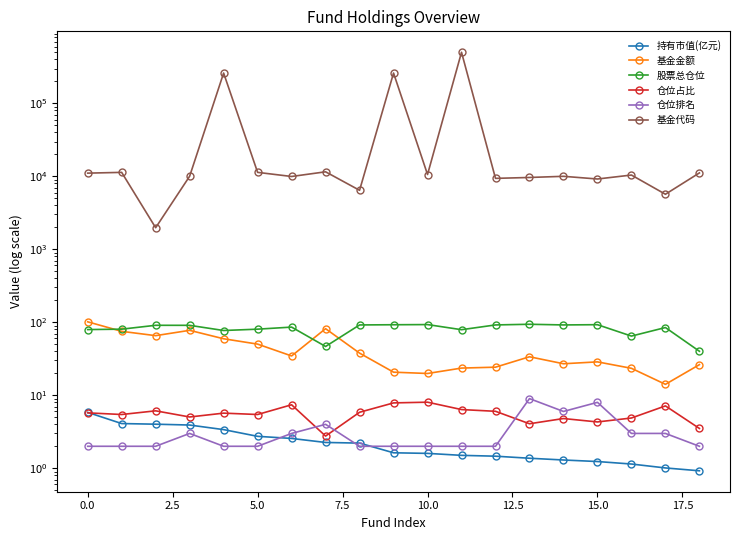

What is the value of the 仓位排名 point at the 7th from the left?

3.0